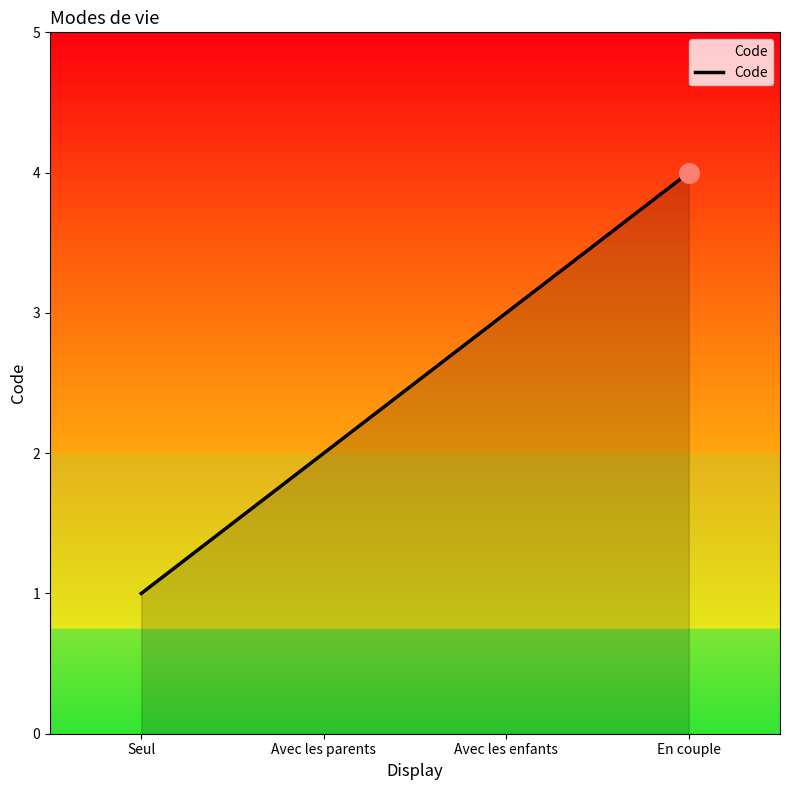

Which has a higher value, Avec les parents or Avec les enfants?

Avec les enfants